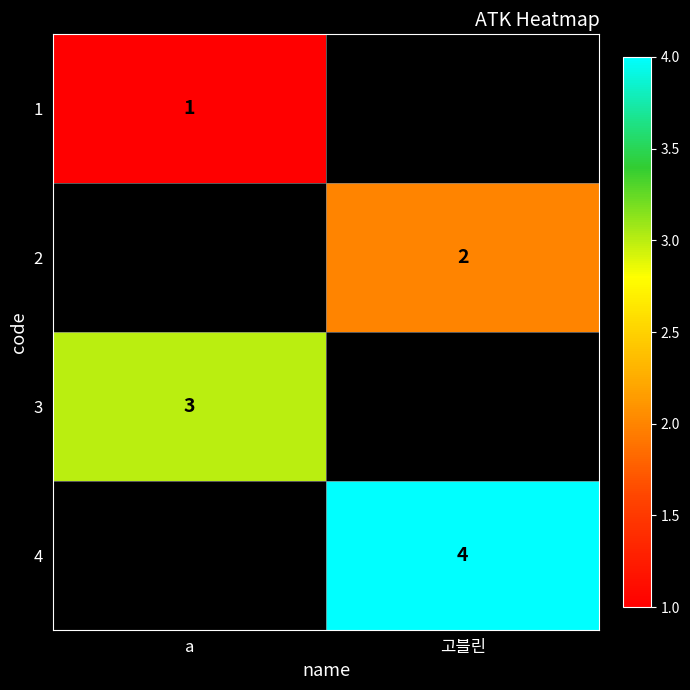

True or false: 4 has a value of 4 at 고블린.

True